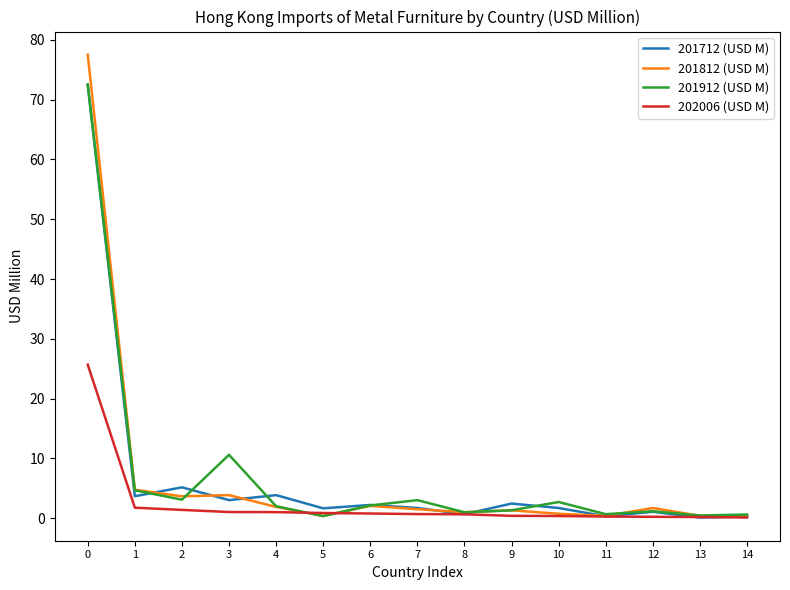

What is the total value across all series at 1?

14.9